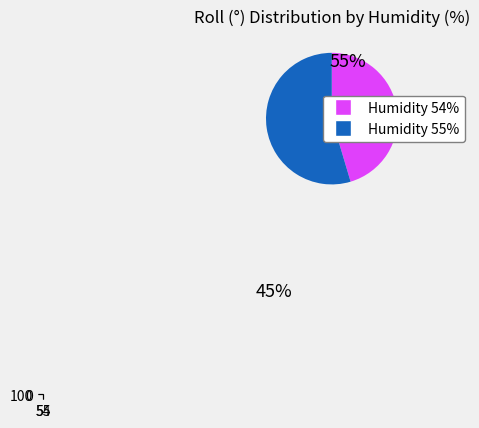

What is the majority slice?

55